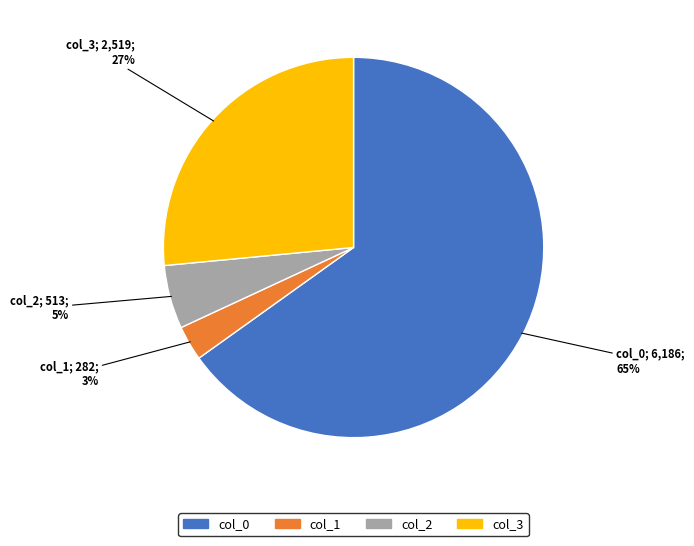

Count the number of slices in the pie.

4